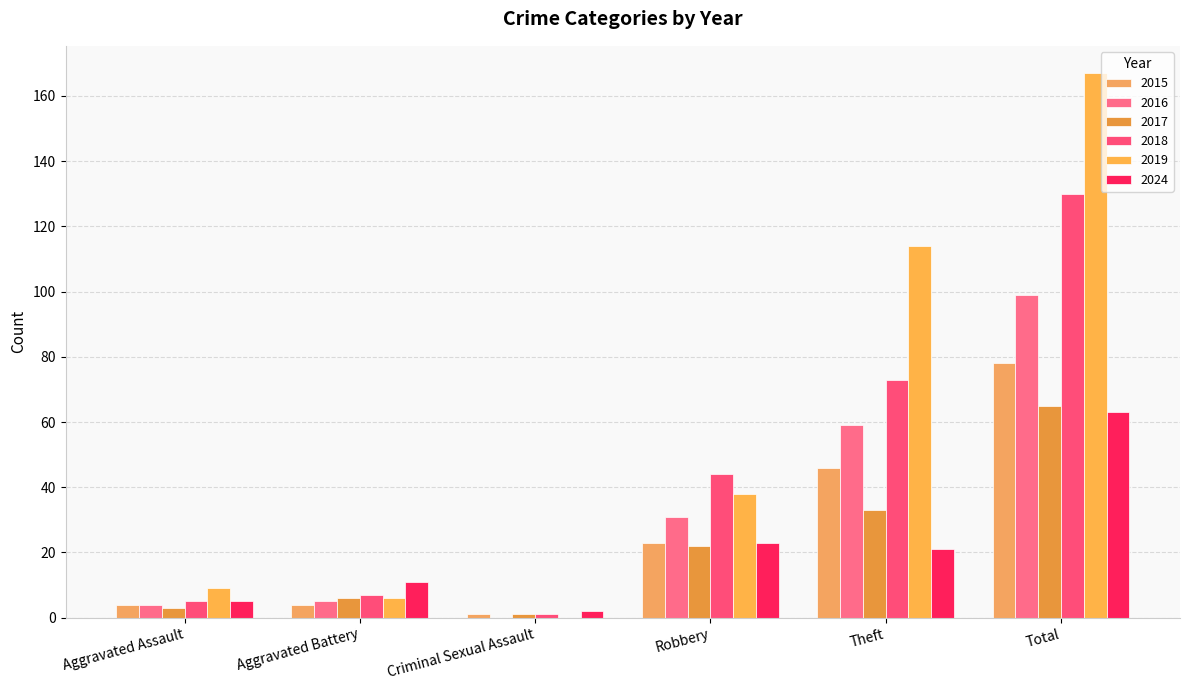

What is the difference between the maximum and minimum values in the 2024 series?

61